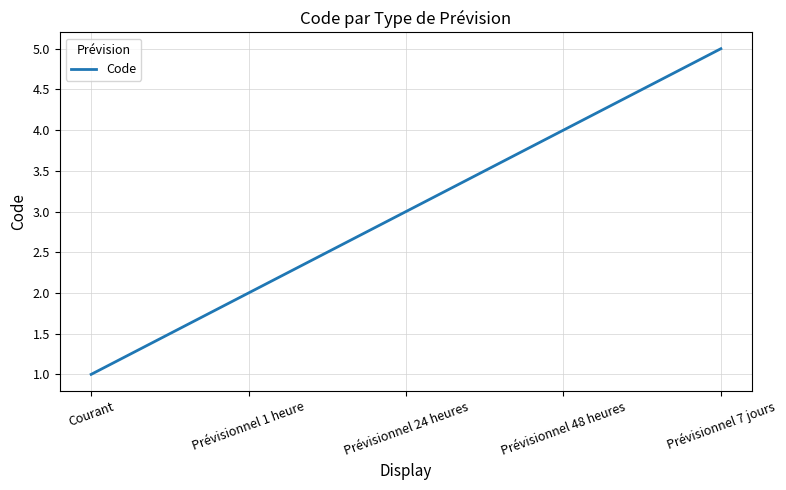

Count the number of data series in this chart.

1